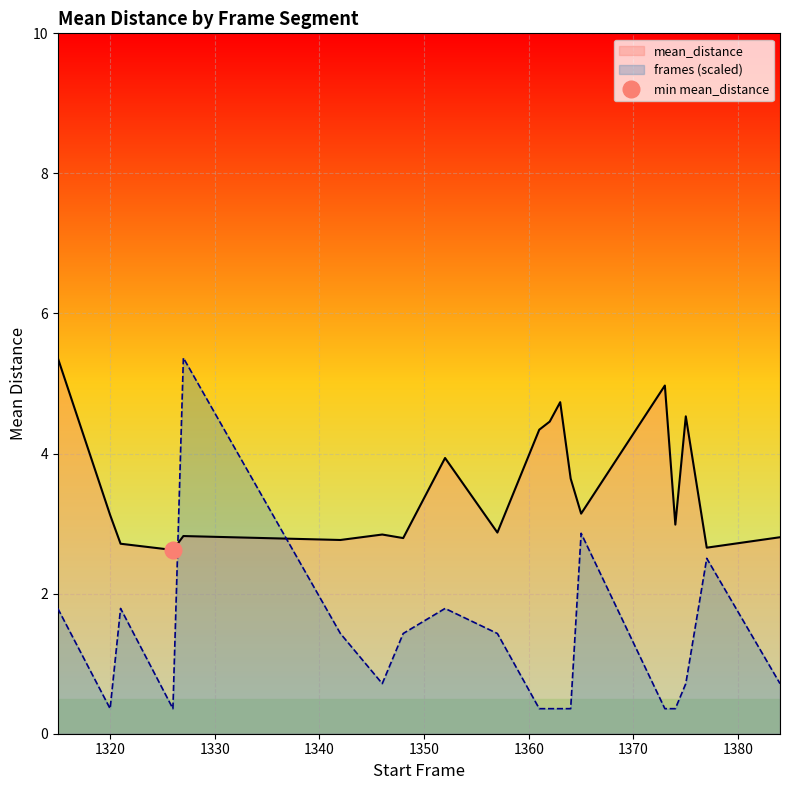

Does the chart display data point markers on the line(s)?

No